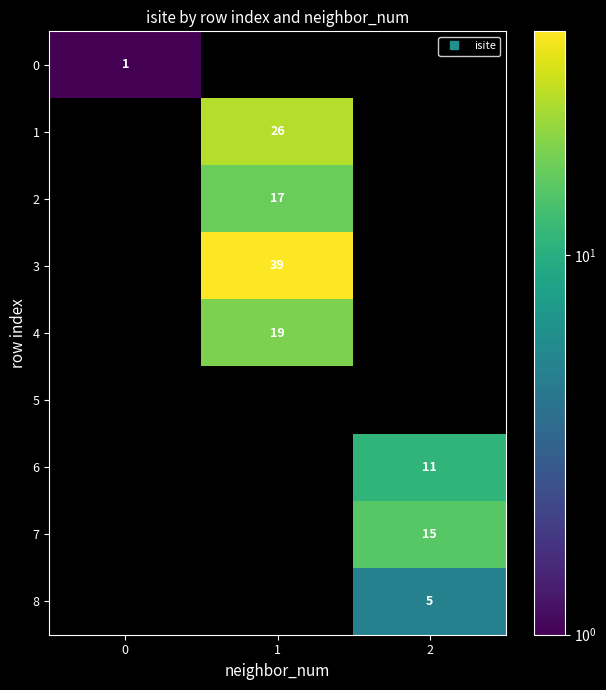

The value of 1 at 1 is 26.0. True or false?

True